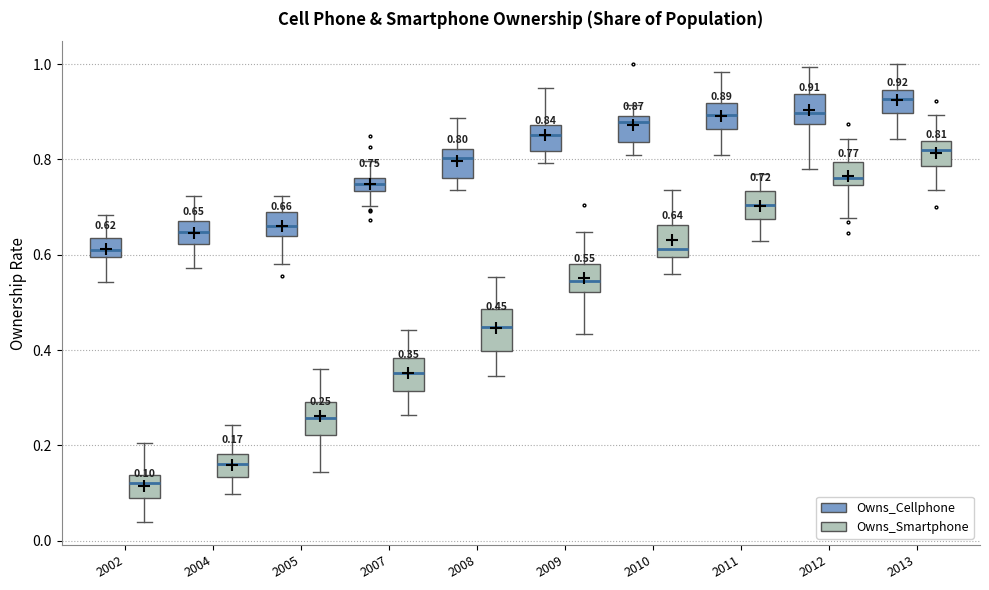

Which box's median line is the highest?

2013 (Owns_Cellphone)